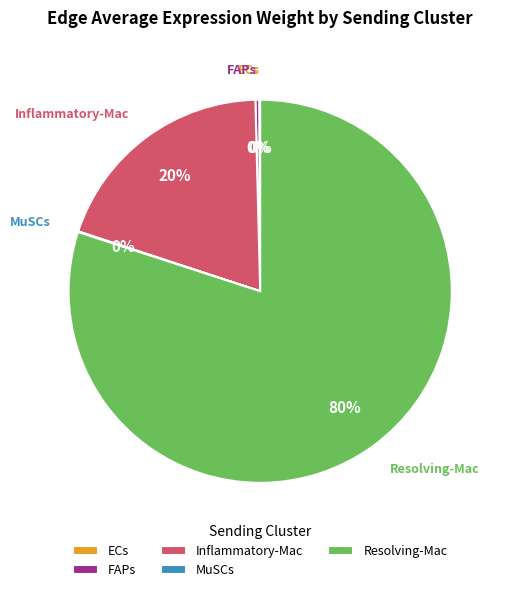

Between FAPs and Resolving-Mac, which is larger?

Resolving-Mac